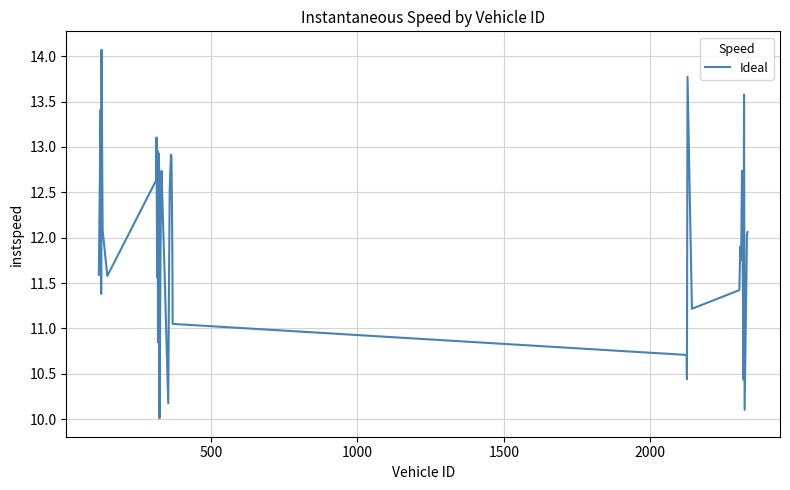

What is the minimum value shown in the chart?

10.0